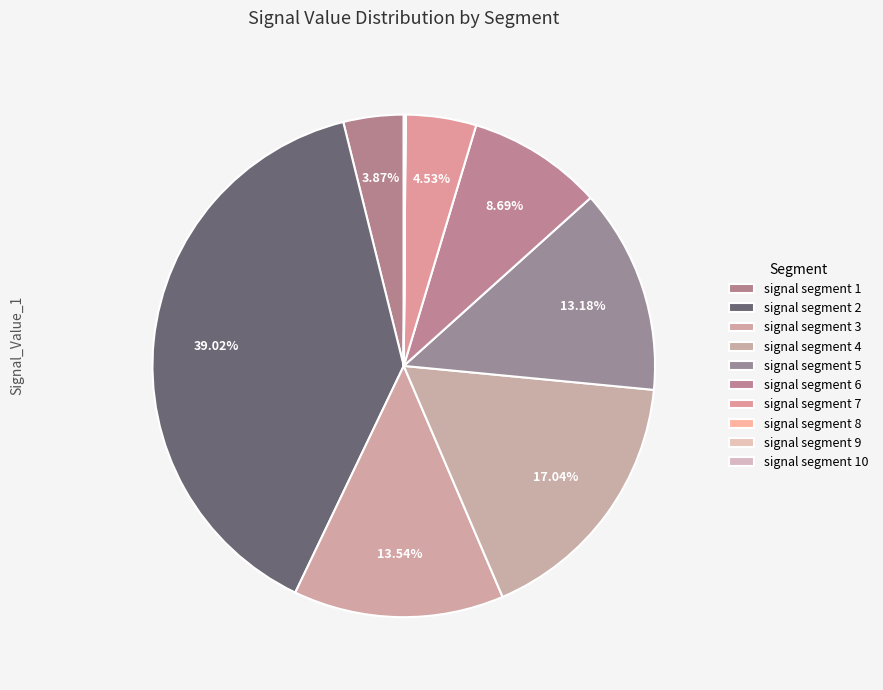

Rank the categories by value from highest to lowest.

signal segment 2, signal segment 4, signal segment 3, signal segment 5, signal segment 6, signal segment 7, signal segment 1, signal segment 10, signal segment 9, signal segment 8